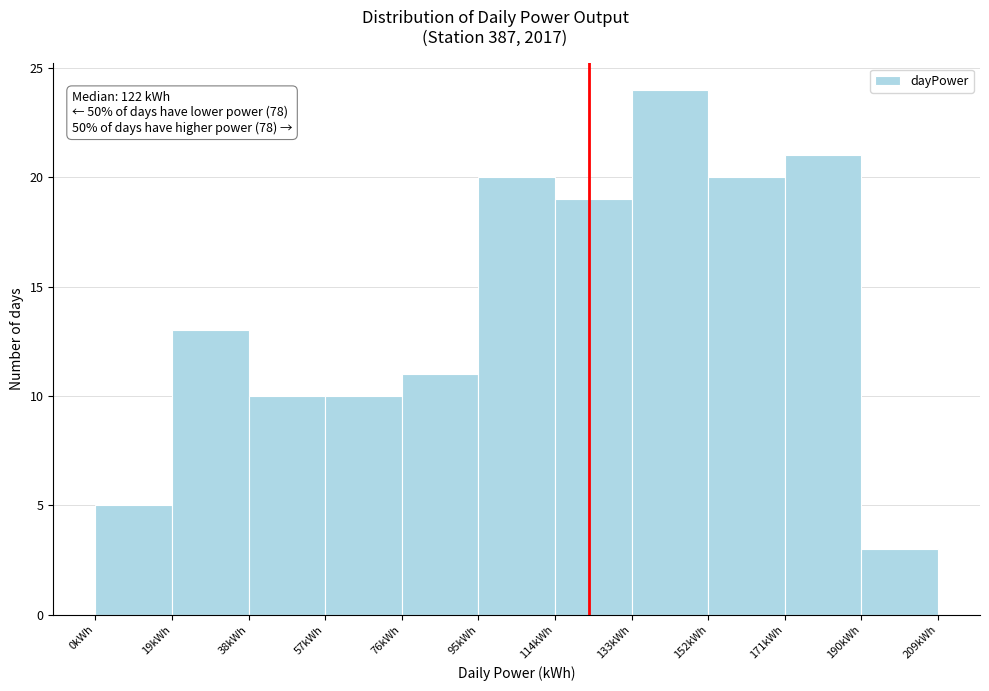

Which range on the x-axis has the tallest bar?

133 to 152